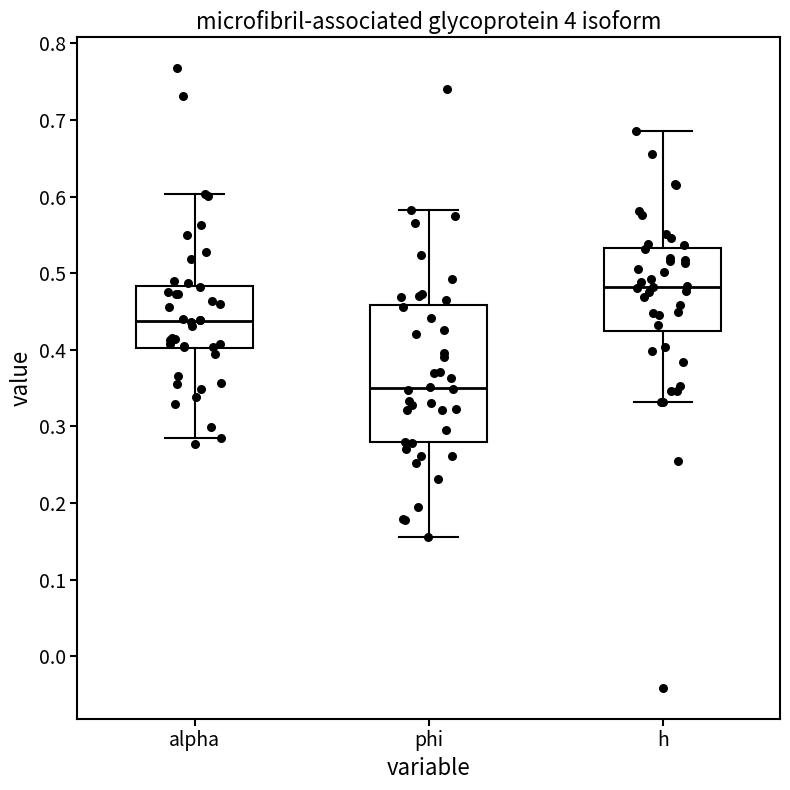

Reading left to right, transcribe this box plot: for each box, give where its median line is, the range the box spans, and where its two whiskers end, as read against the y-axis. The values are not printed on the chart, so give them approximately, as read against the axis.

alpha: median 0.44, box 0.40 to 0.48, whiskers 0.28 to 0.60
phi: median 0.35, box 0.28 to 0.46, whiskers 0.16 to 0.58
h: median 0.48, box 0.43 to 0.53, whiskers 0.33 to 0.69